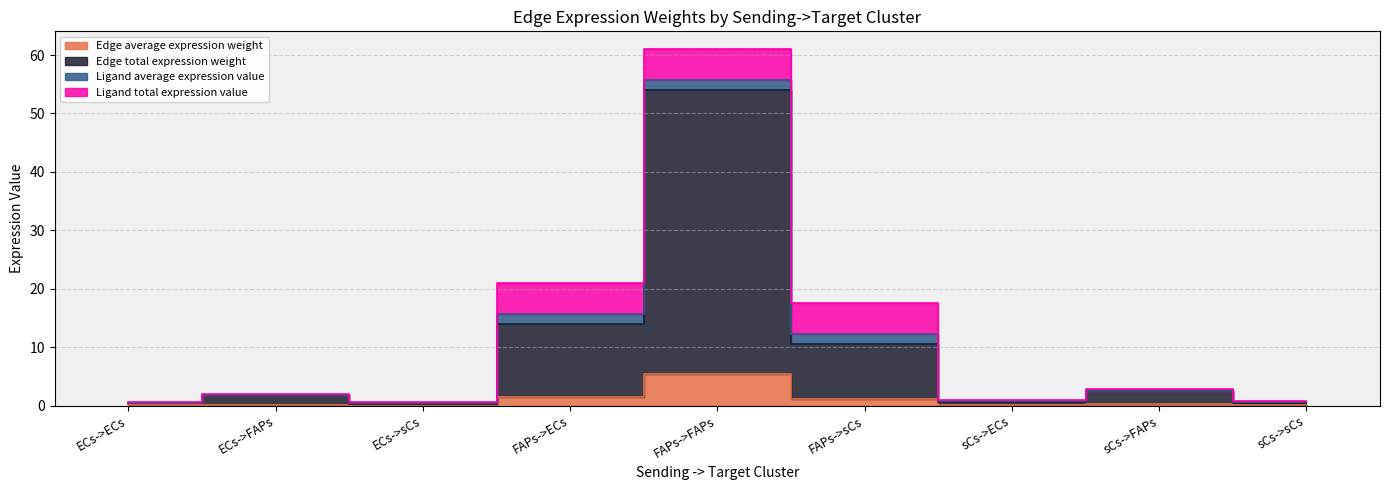

Which series changed the most between ECs->sCs and FAPs->ECs?

Edge total expression weight